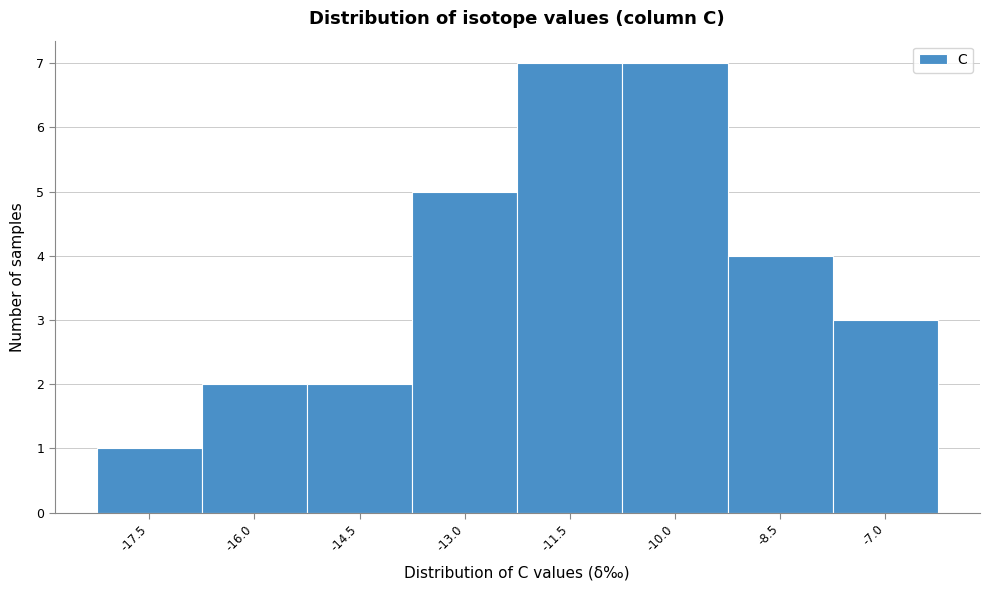

Reading right to left, list all the values displayed in this chart.

3	4	7	7	5	2	2	1